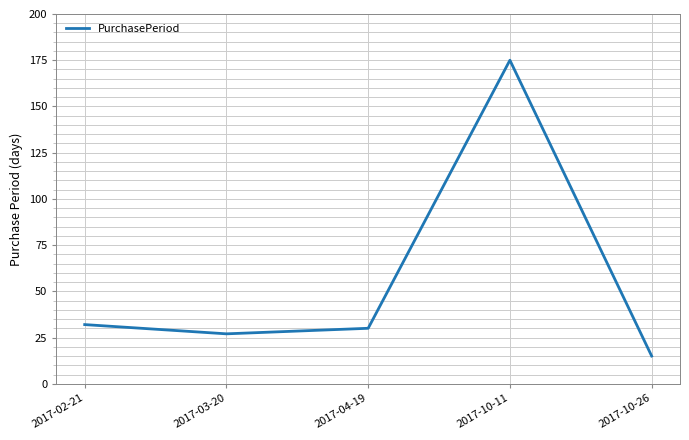

Is this an area chart (filled region under the line)?

No